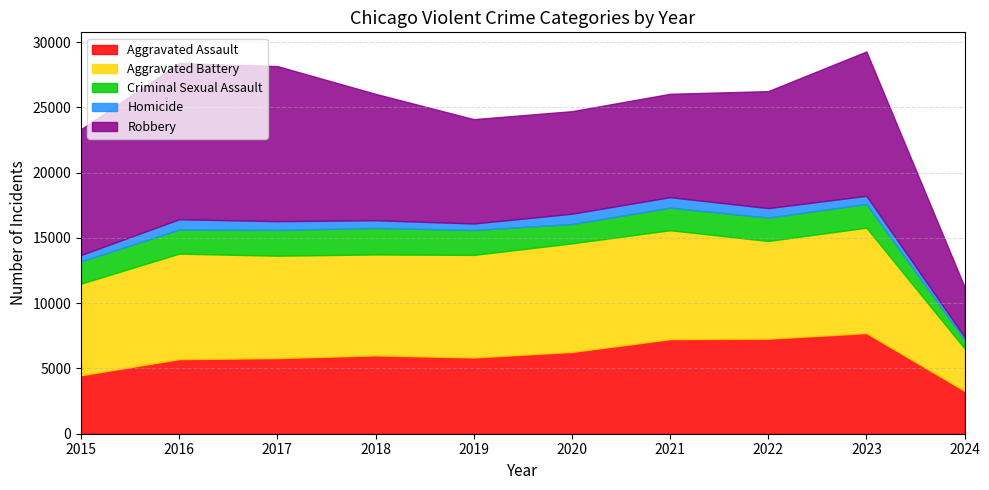

How many interior local peaks does the Aggravated Battery series have?

3